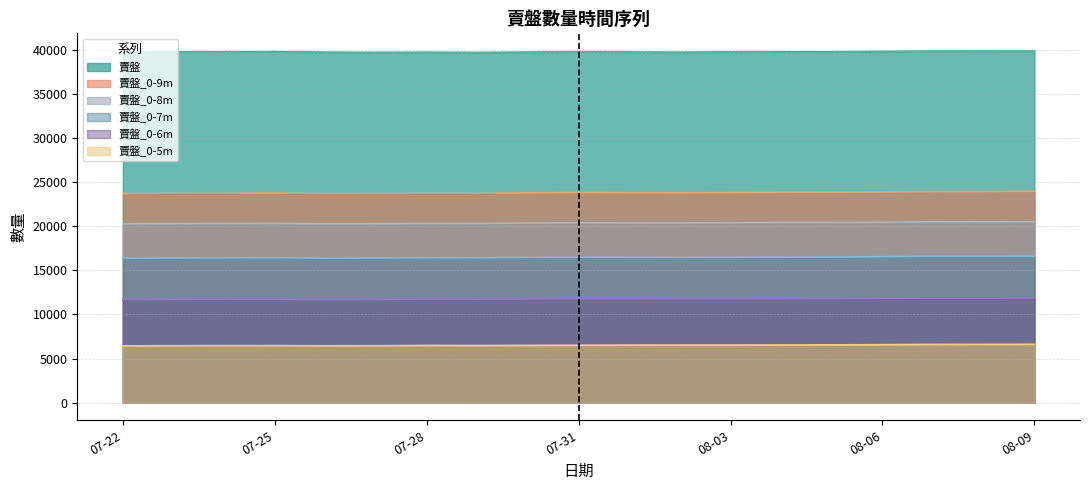

True or false: 賣盤_0-5m has more than 0 points higher than both neighbors.

True